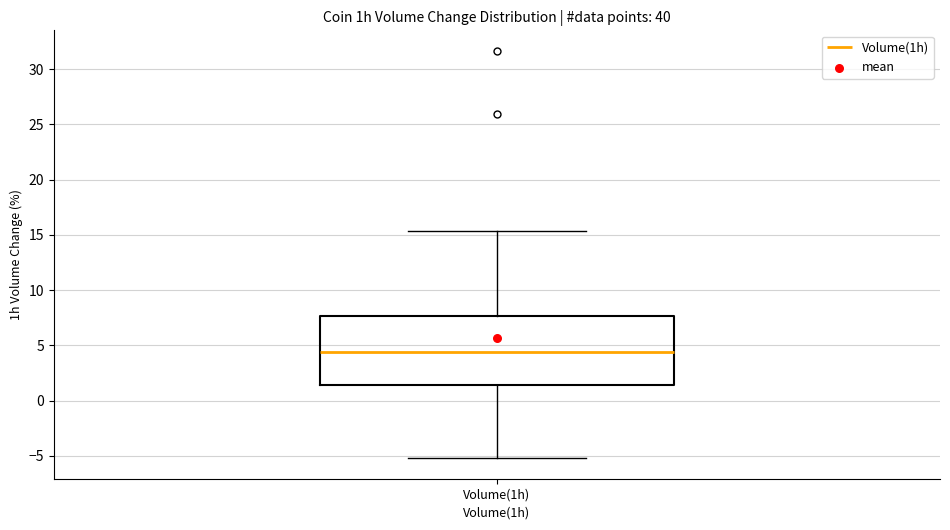

Read this box plot against the y-axis: the position of the median line, the range covered by the box, and the ends of both whiskers. The values are not printed on the chart, so give them approximately, as read against the axis.

median 4.5, box 1.5 to 7.5, whiskers -5.0 to 15.5